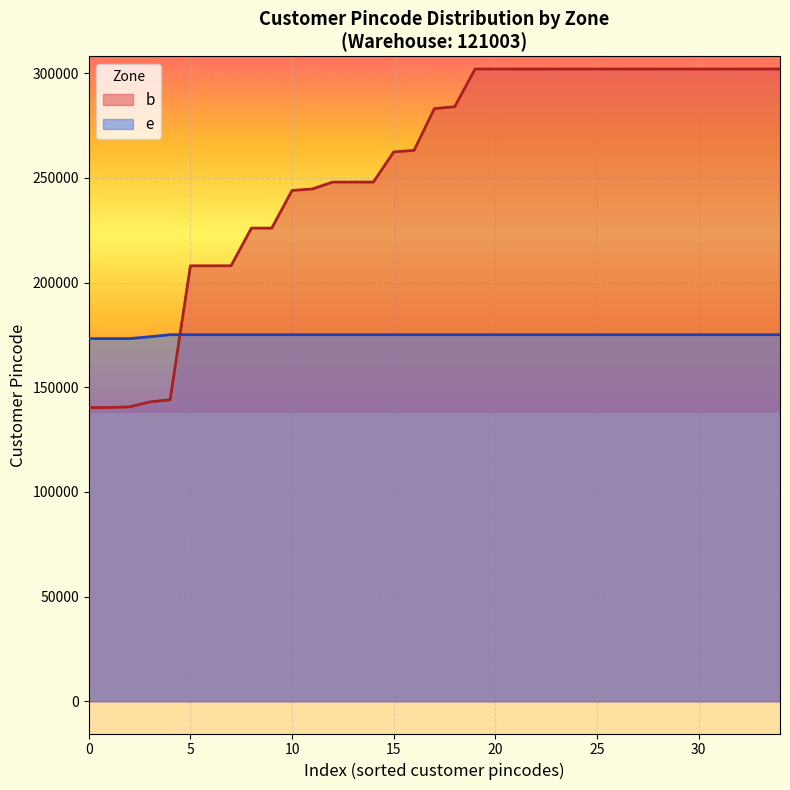

What is the sum of the values at 26 and 33?

604037